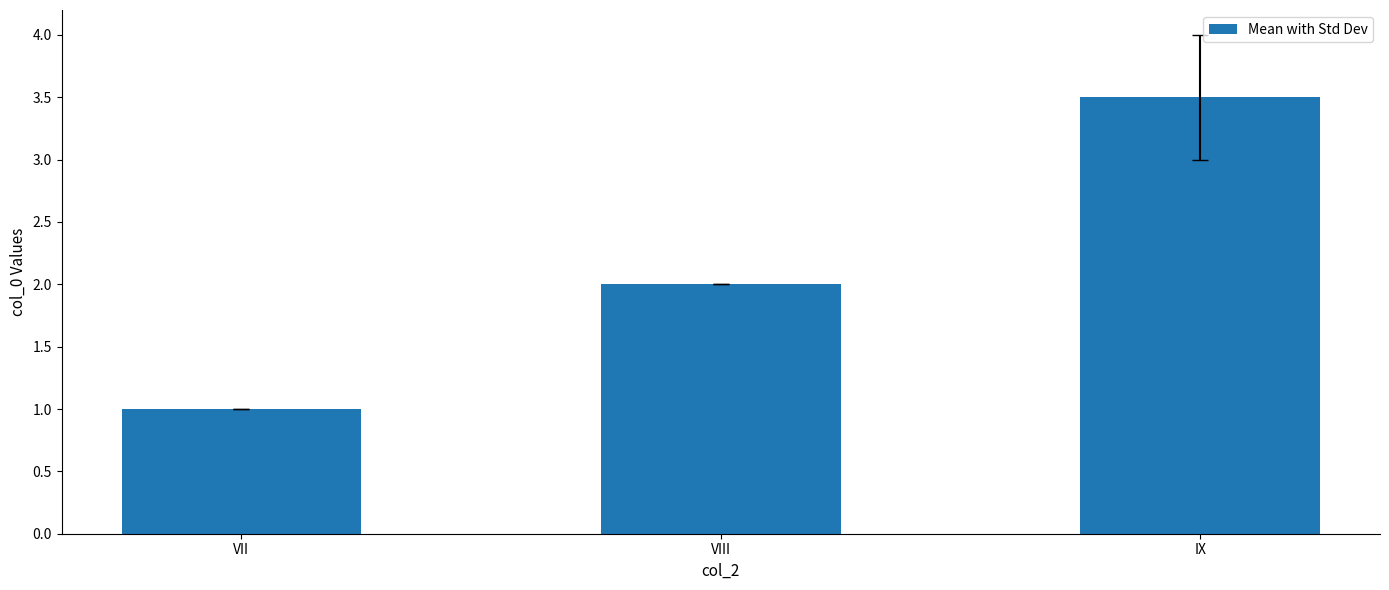

Reading left to right, extract all data points from this chart.

VII=1.0	VIII=2.0	IX=3.5